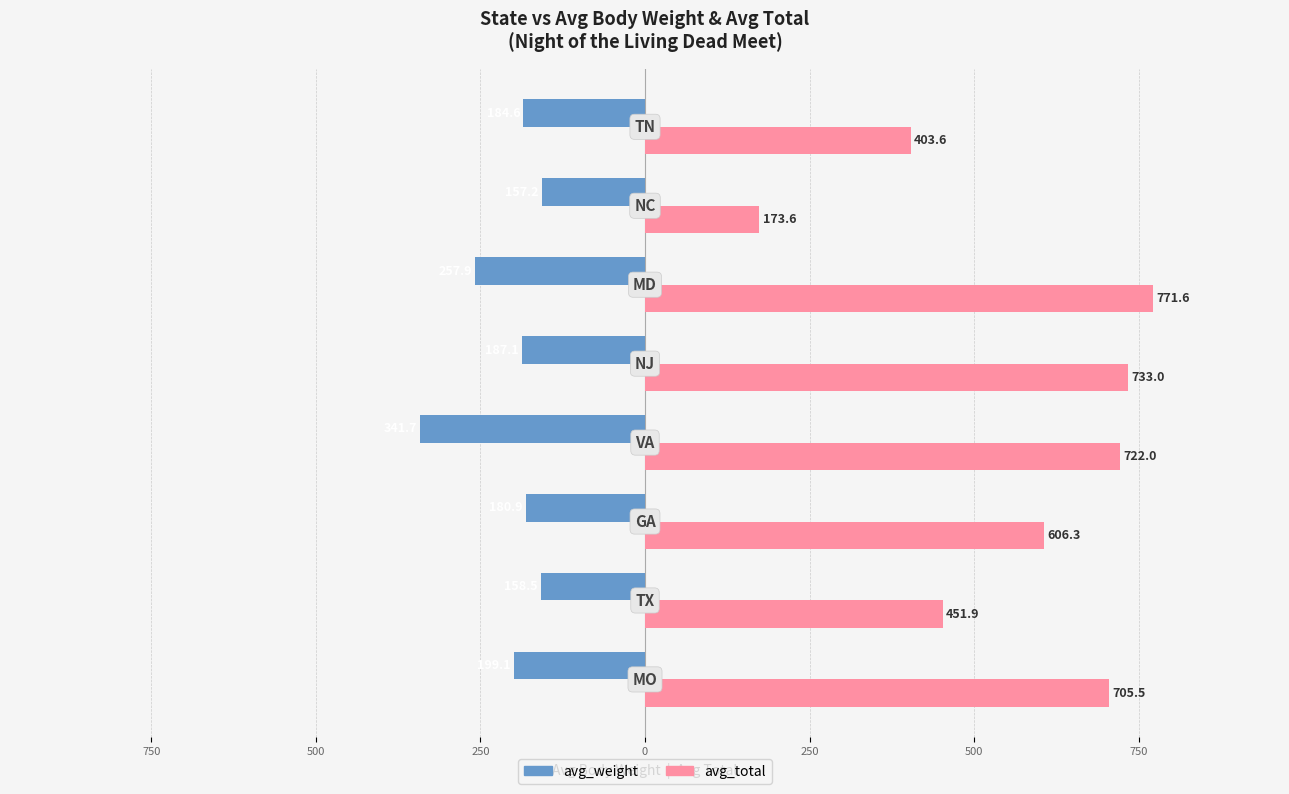

What is the difference between the maximum and minimum values in the avg_weight series?

184.5